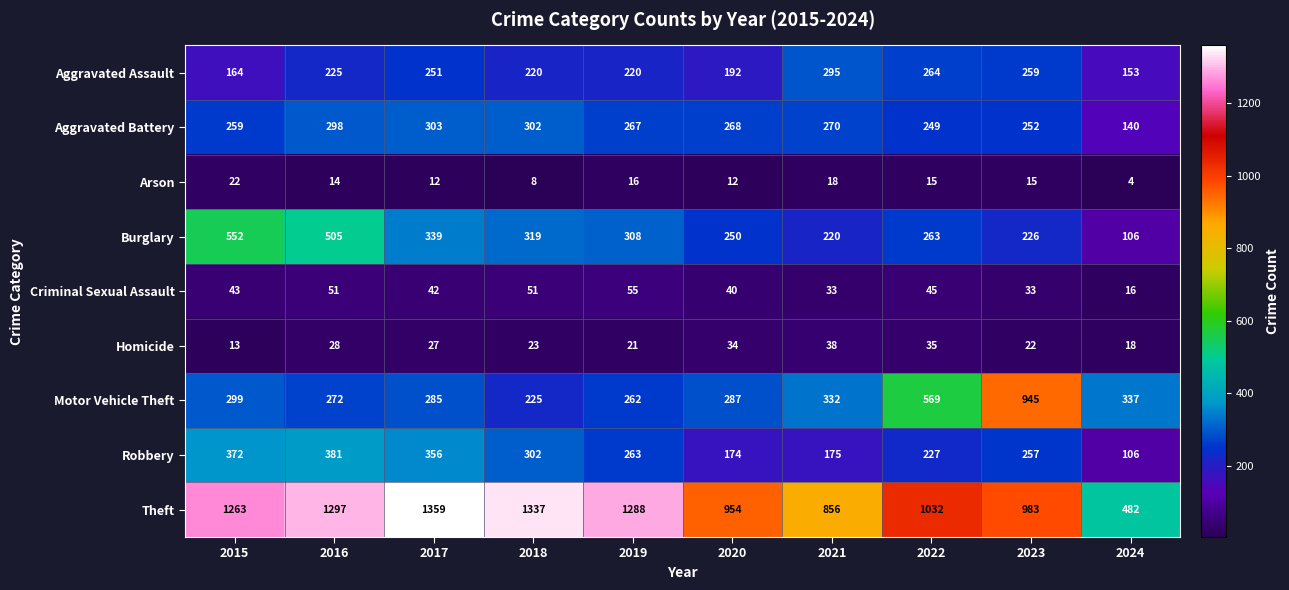

Which series has the widest spread of values?

Theft